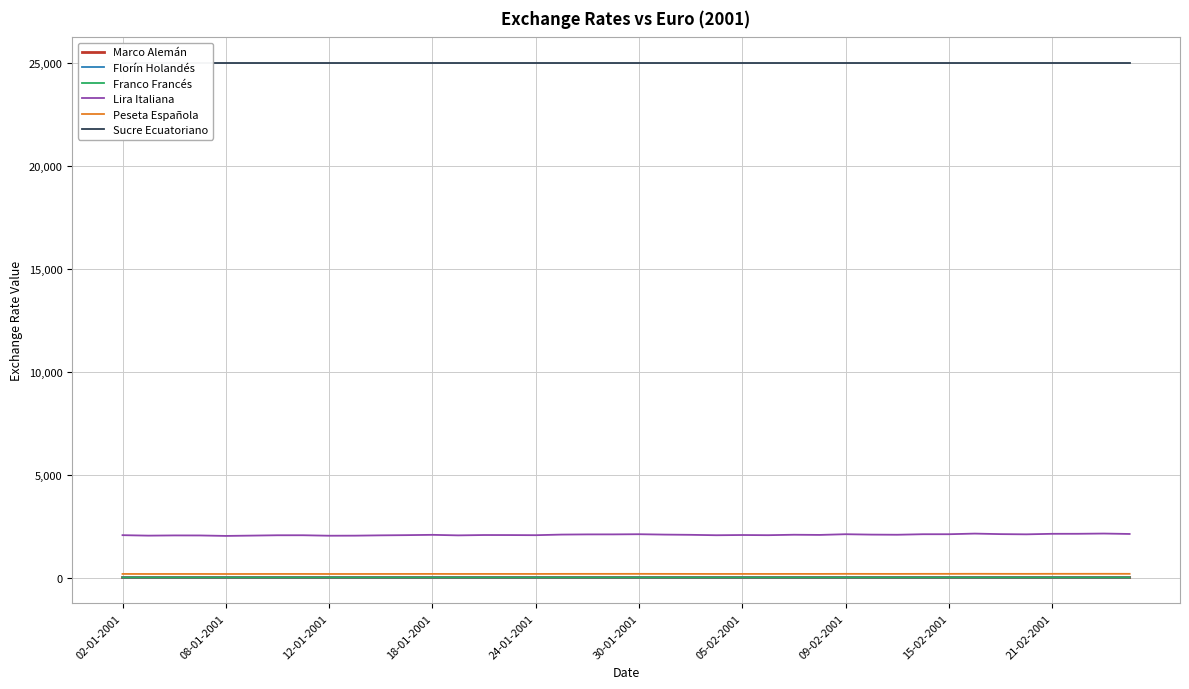

What is the maximum value for Lira Italiana?

2139.6